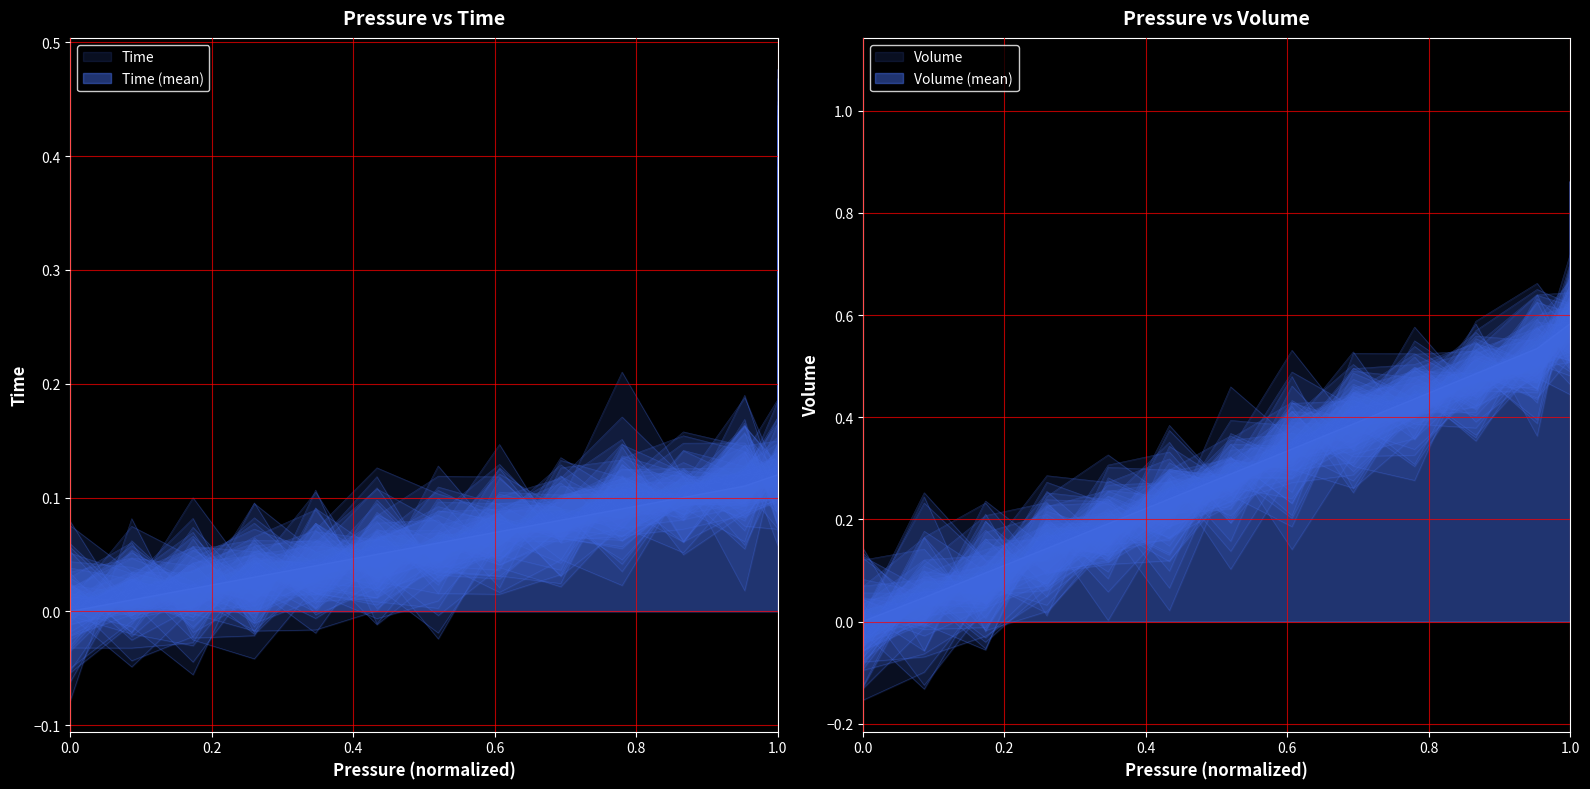

What is the sum of all time values?

7.8